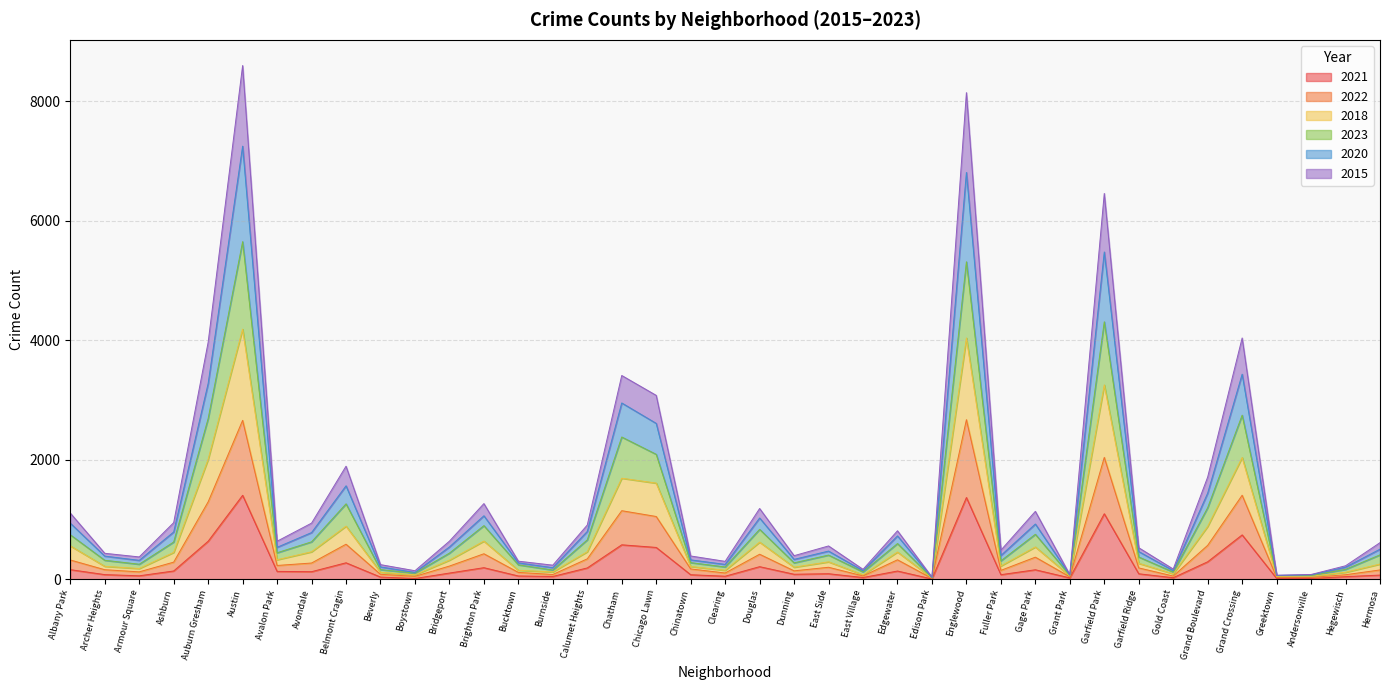

At which label does 2015 reach its minimum?

Edison Park